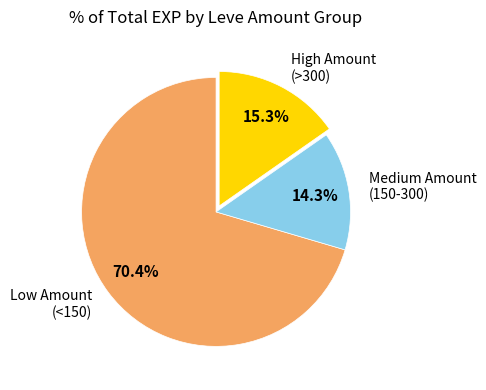

Does any single category account for the majority?

Yes